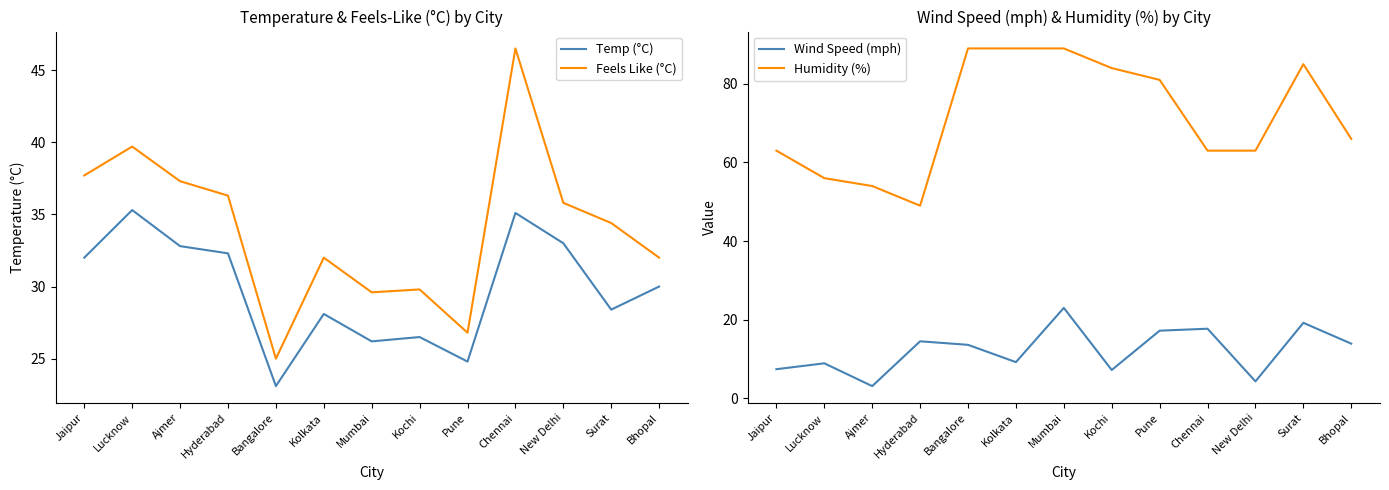

What is the sum of all Temp (°C) values?

387.6